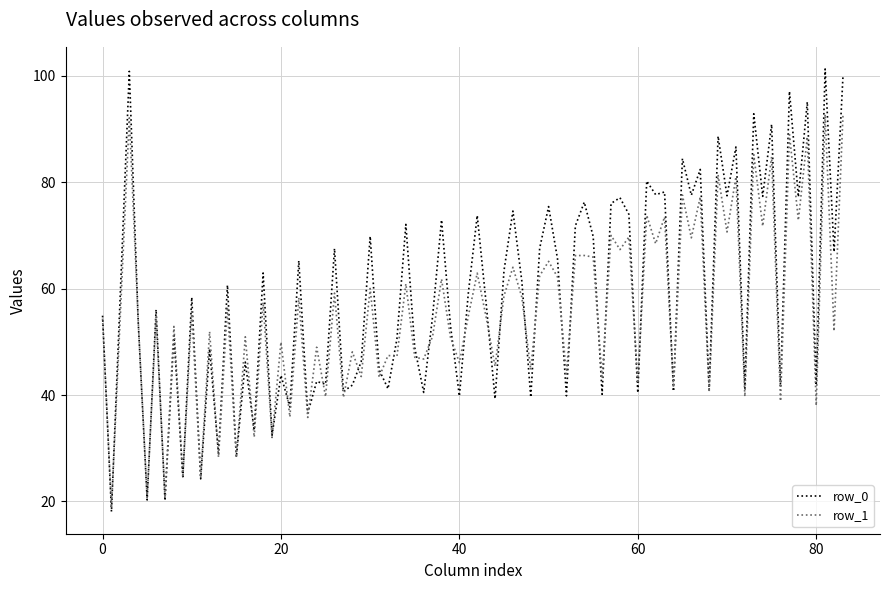

At how many categories does at least one series exceed 75?

22